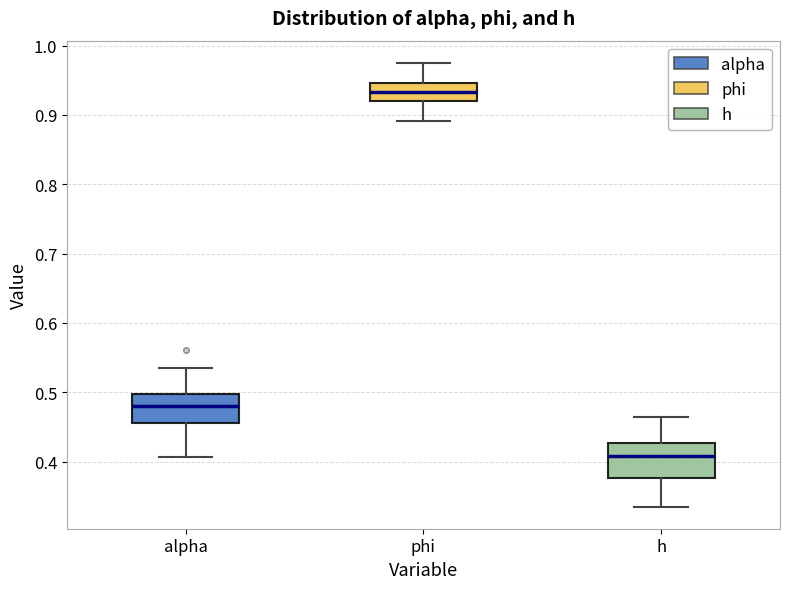

Reading left to right, read every box against the y-axis: the position of its median line, the range the box covers, and the ends of its whiskers. The values are not printed on the chart, so give them approximately, as read against the axis.

alpha: median 0.48, box 0.46 to 0.50, whiskers 0.41 to 0.54
phi: median 0.93, box 0.92 to 0.95, whiskers 0.89 to 0.98
h: median 0.41, box 0.38 to 0.43, whiskers 0.34 to 0.46